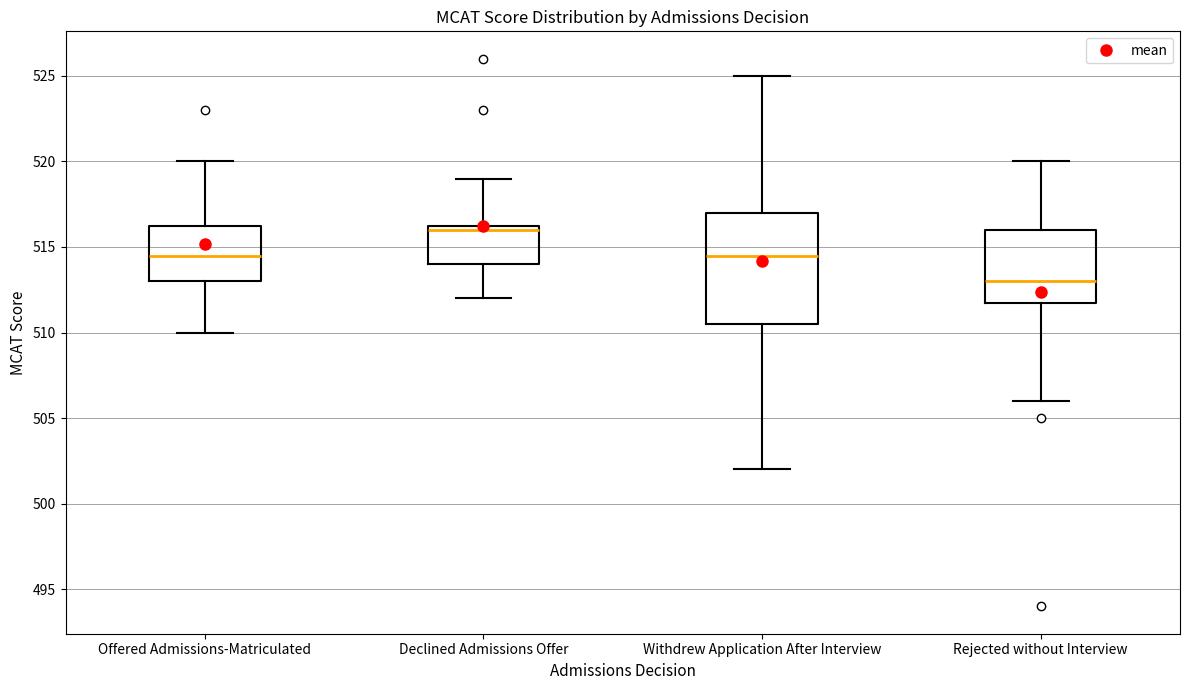

Reading left to right, transcribe this box plot: for each box, give where its median line is, the range the box spans, and where its two whiskers end, as read against the y-axis. The values are not printed on the chart, so give them approximately, as read against the axis.

Offered Admissions-Matriculated: median 514.5, box 513.0 to 516.5, whiskers 510.0 to 520.0
Declined Admissions Offer: median 516.0, box 514.0 to 516.5, whiskers 512.0 to 519.0
Withdrew Application After Interview: median 514.5, box 510.5 to 517.0, whiskers 502.0 to 525.0
Rejected without Interview: median 513.0, box 512.0 to 516.0, whiskers 506.0 to 520.0